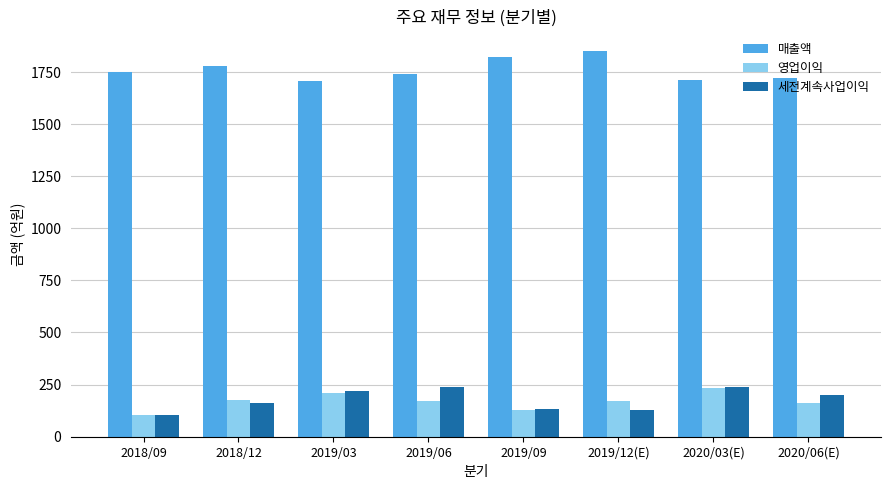

What is the value of the 영업이익 bar at the 7th from the left?

235